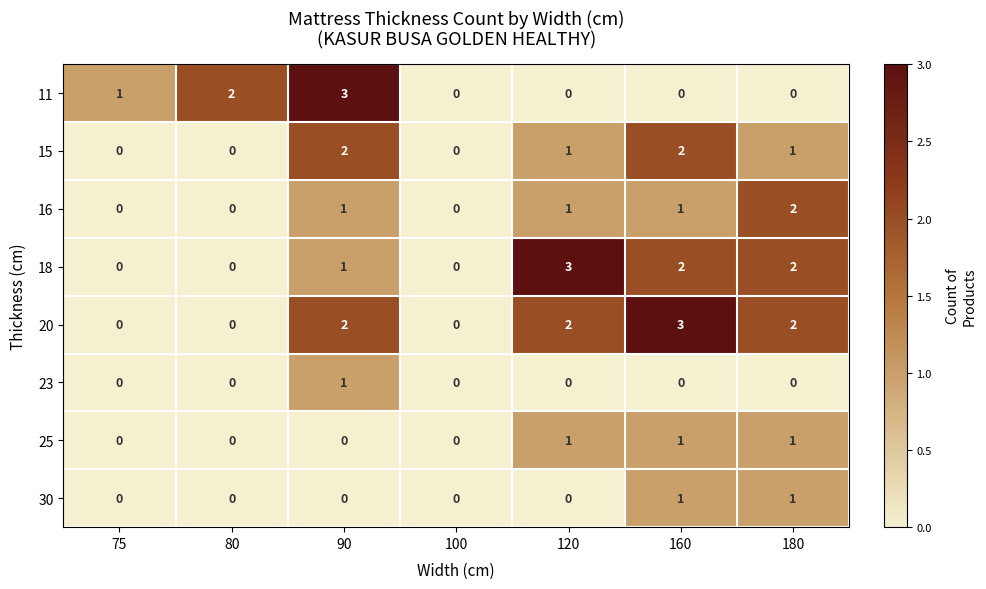

The value of 11 at 120 is 2. True or false?

False